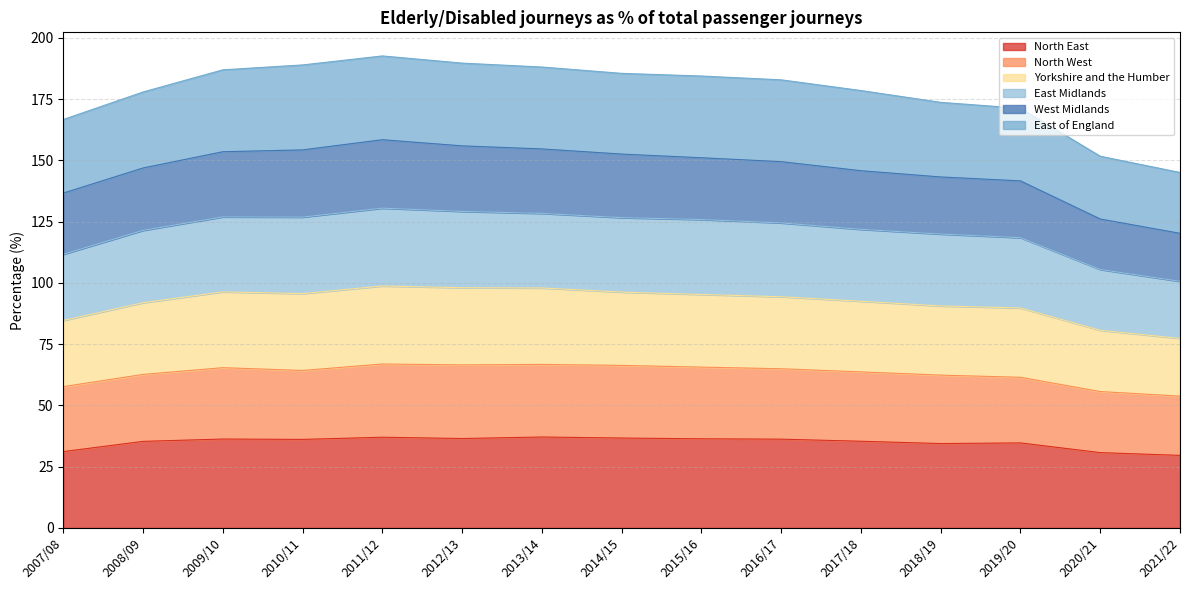

The value of East Midlands at 2014/15 is 38.8. True or false?

False